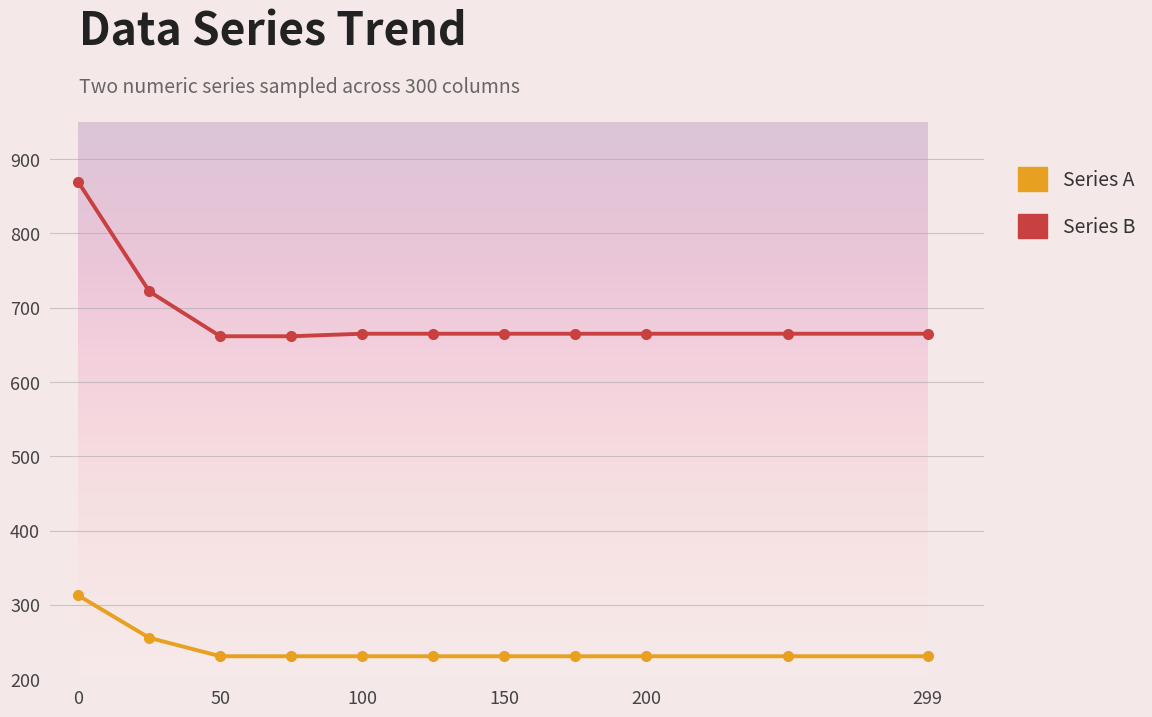

Which series has the largest total across all categories?

Series B